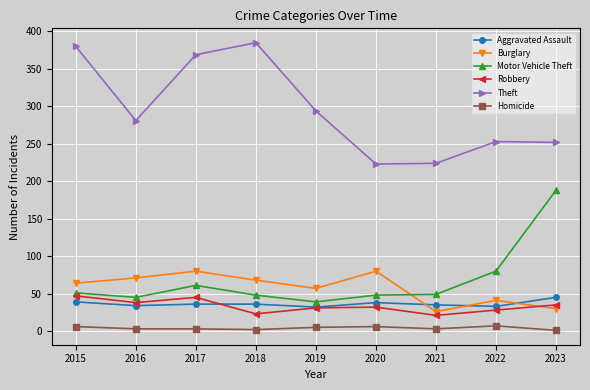

Is it true that Aggravated Assault equals 32 at 2019?

True